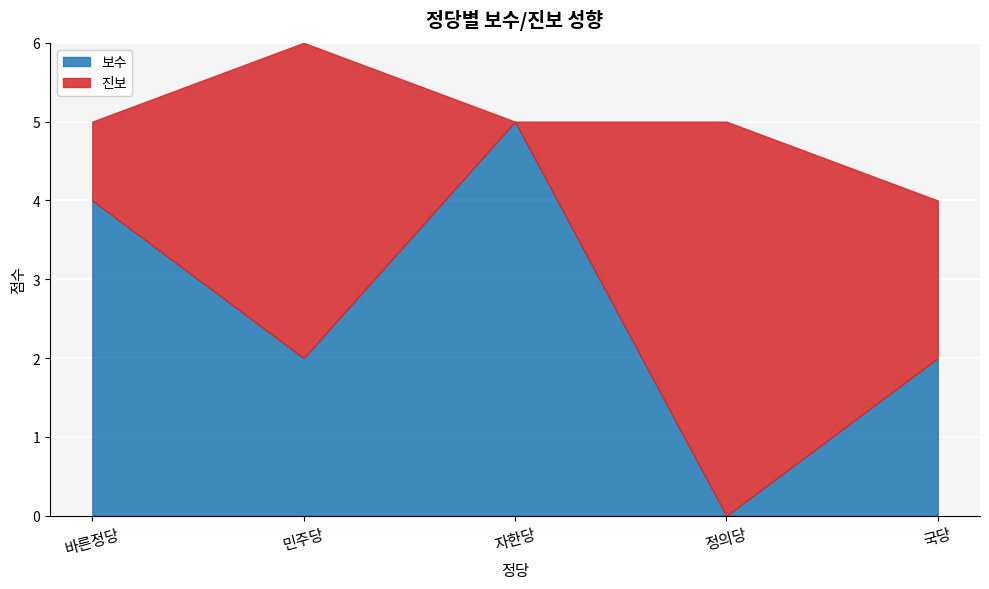

Is the value of 진보 at 자한당 greater than the value of 보수 at 자한당?

No